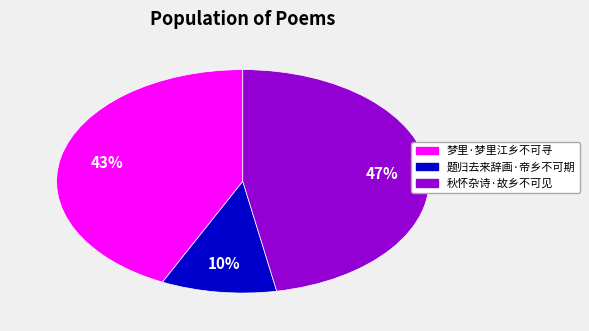

True or false: 梦里·梦里江乡不可寻 accounts for 43% of the total.

True